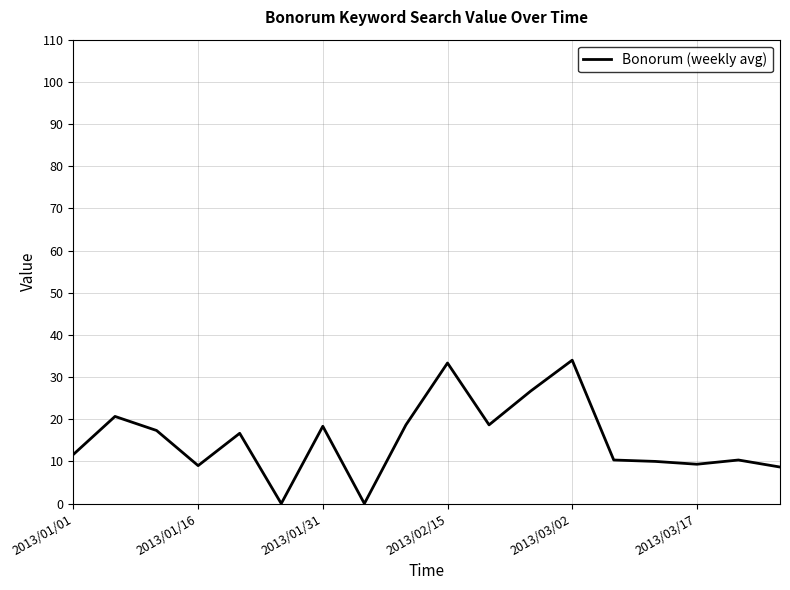

What is the difference between the maximum and minimum values?

34.0